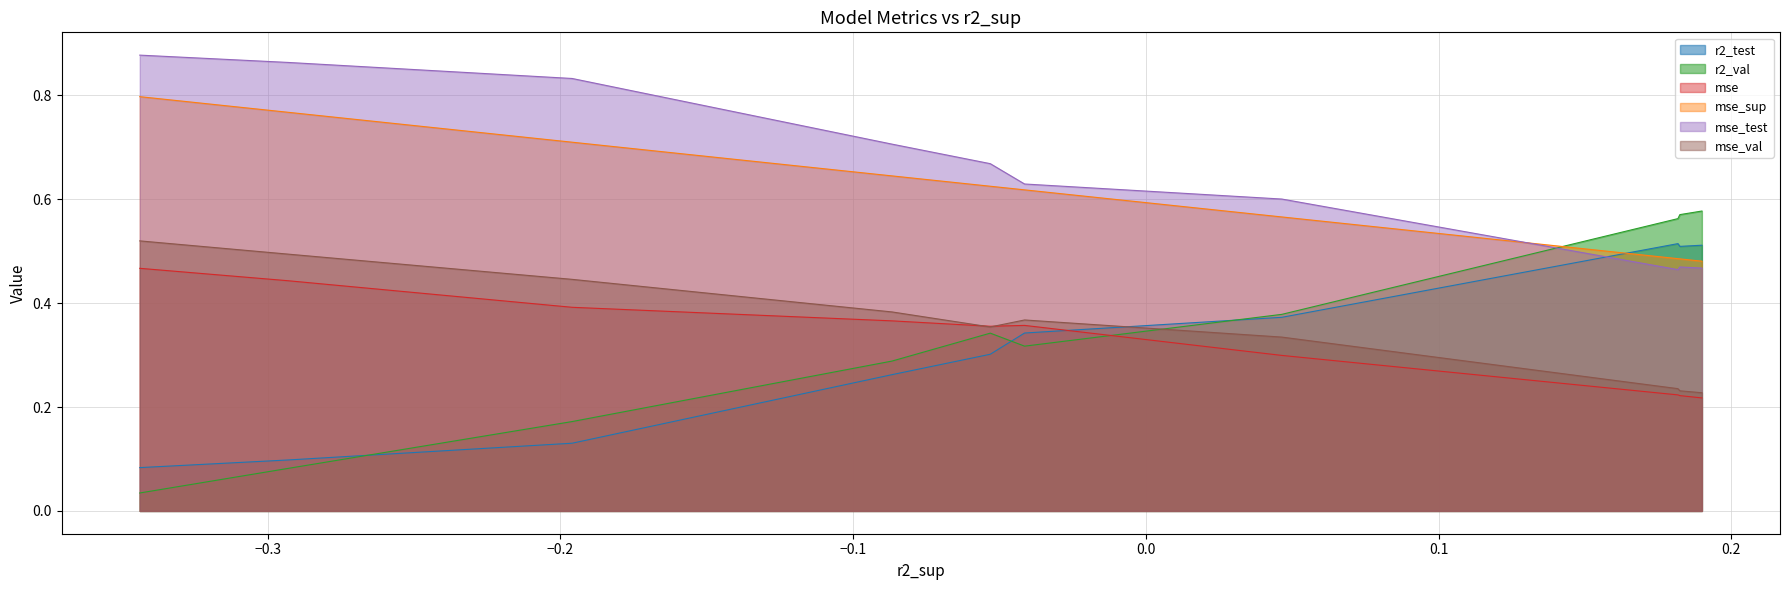

How many lines are shown in the chart?

6